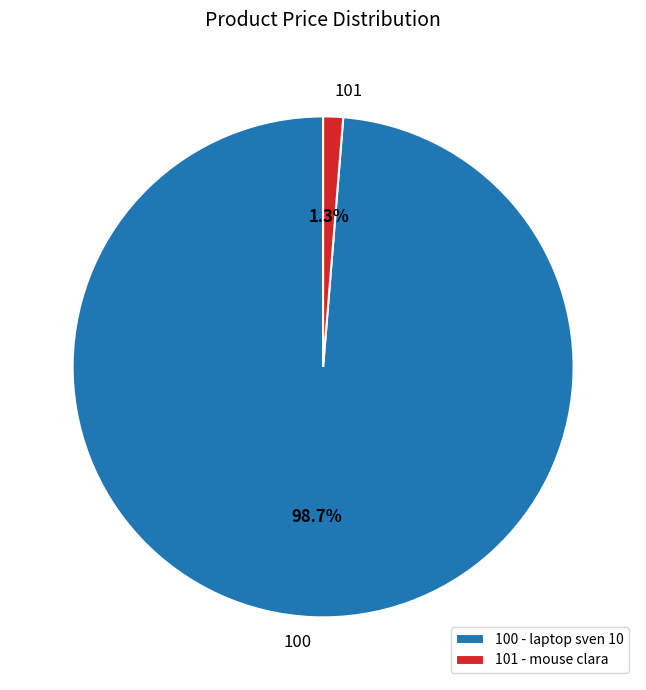

Is 100 the majority of the pie?

Yes